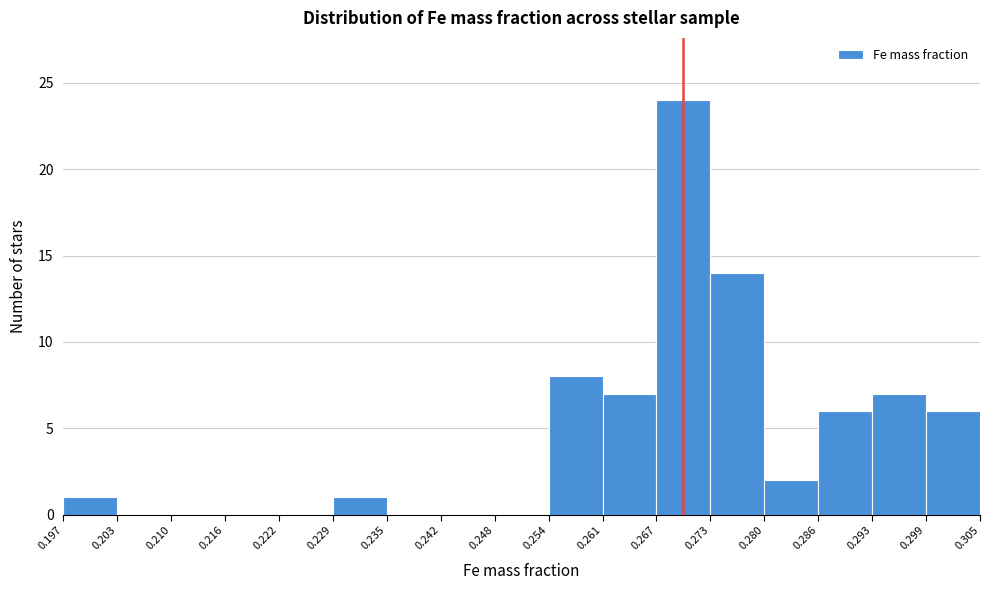

Reading left to right, list every bar in this chart as the range it spans on the x-axis followed by its height. The values are not printed on the chart, so give them approximately, as read against the axis.

0.197 to 0.203: 1
0.203 to 0.210: 0
0.210 to 0.216: 0
0.216 to 0.222: 0
0.222 to 0.229: 0
0.229 to 0.235: 1
0.235 to 0.242: 0
0.242 to 0.248: 0
0.248 to 0.254: 0
0.254 to 0.261: 8
0.261 to 0.267: 7
0.267 to 0.273: 24
0.273 to 0.280: 14
0.280 to 0.286: 2
0.286 to 0.293: 6
0.293 to 0.299: 7
0.299 to 0.305: 6